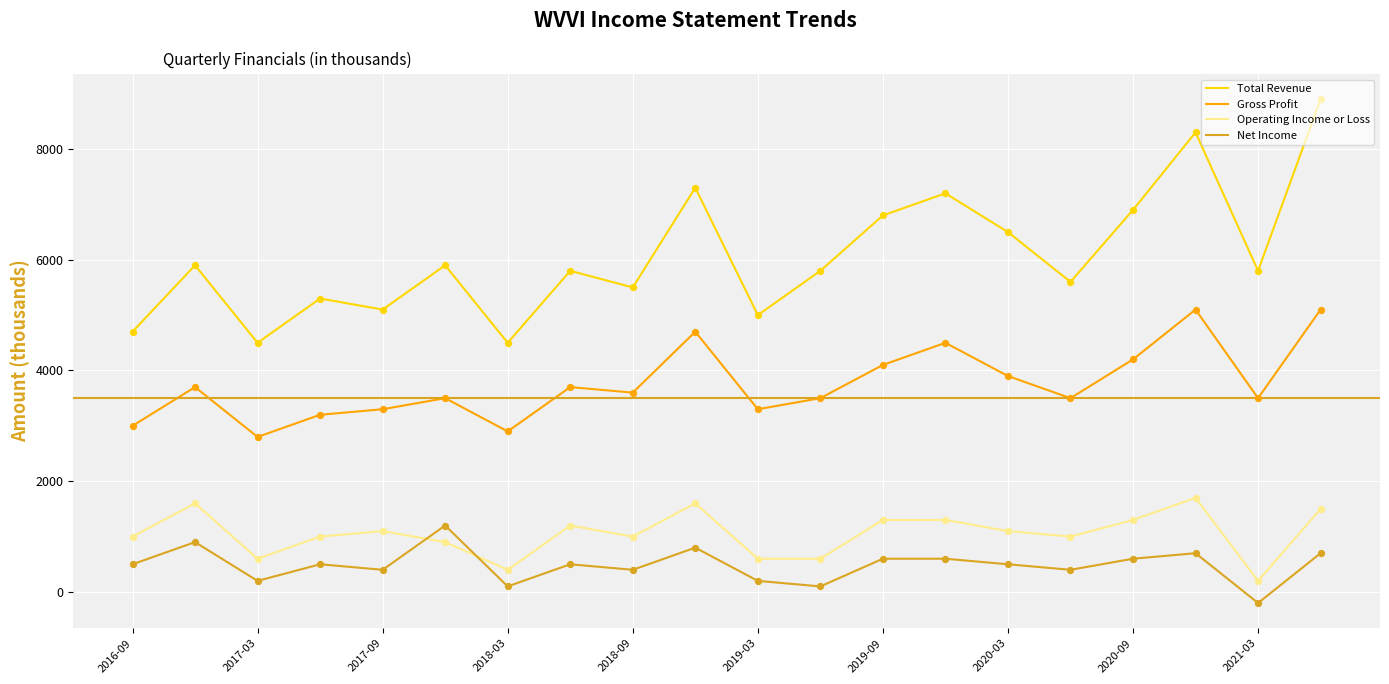

True or false: Gross Profit and Total Revenue intersect in this chart.

False